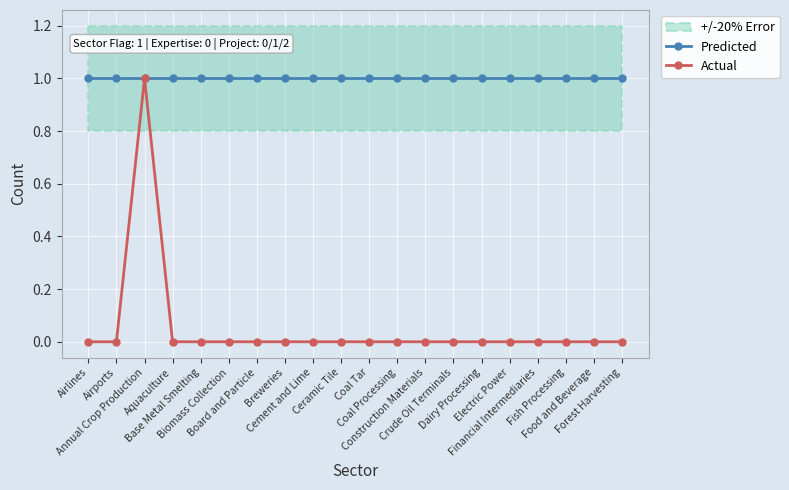

What is the difference between the highest and lowest values at Fish Processing?

1